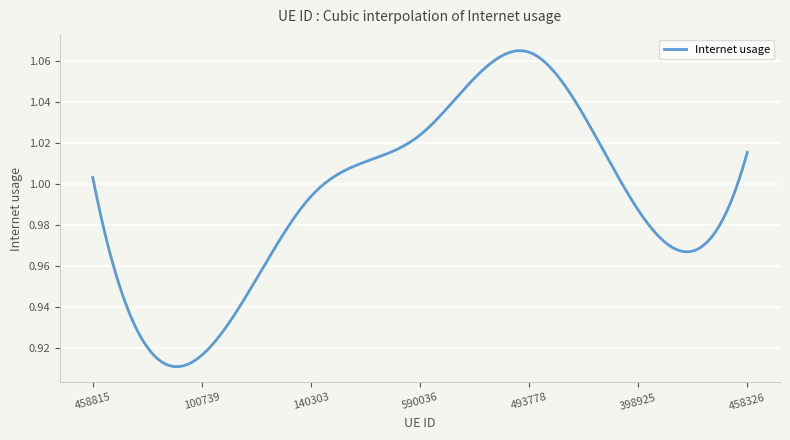

What is the label of the 1st point from the right?

458326